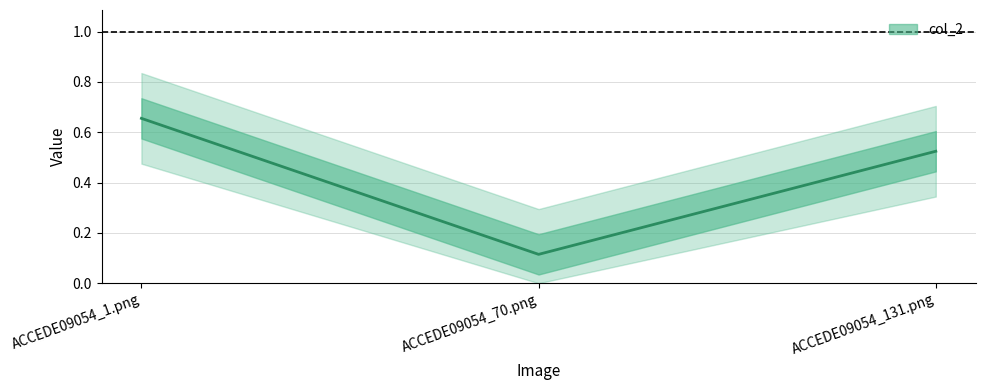

The chart shows a value of 0.7 at ACCEDE09054_1.png. True or false?

True